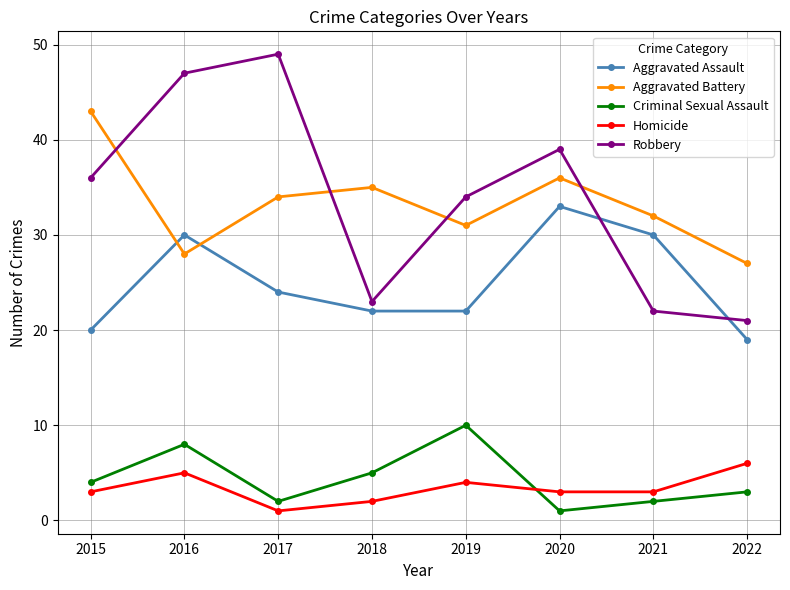

The Aggravated Assault series shows 22 at 2018. True or false?

True